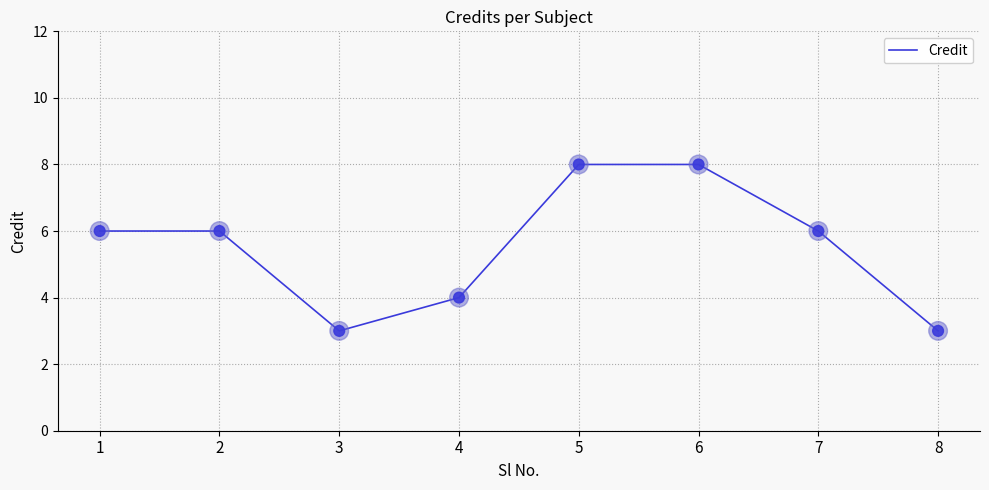

What is the change in value from 1 to 4?

-2